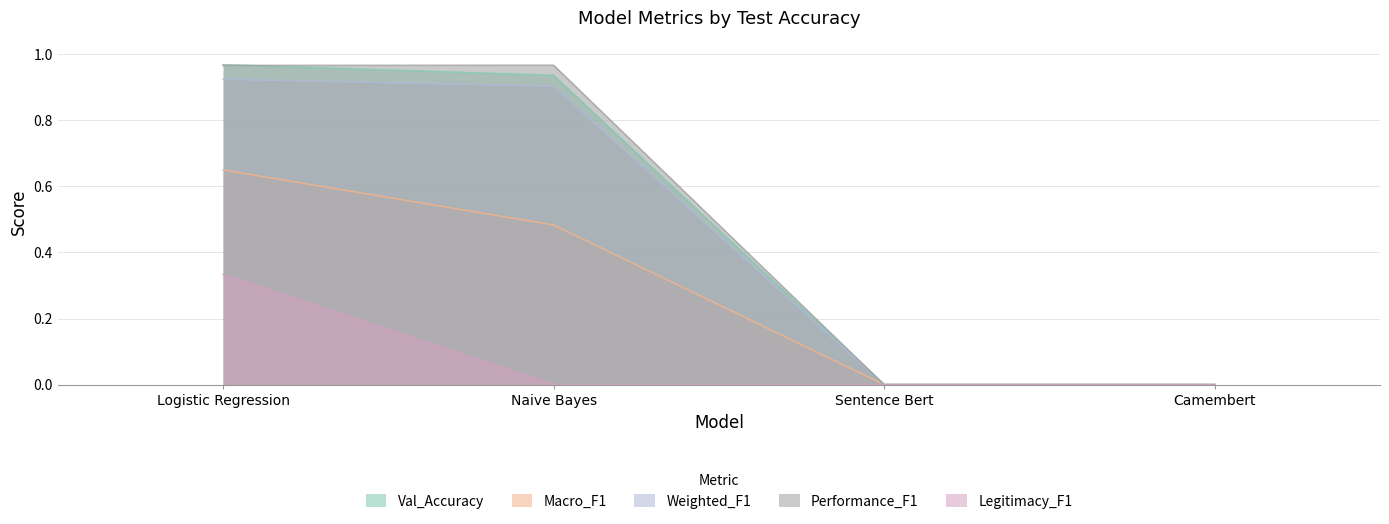

What is the label of the 4th point from the right?

Logistic Regression